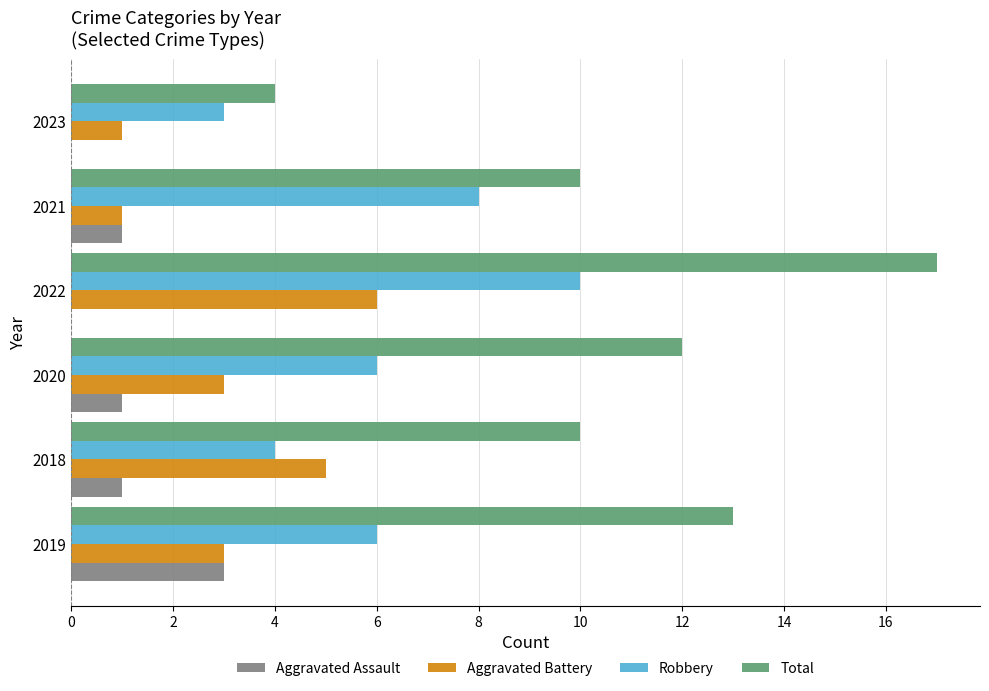

What is the maximum value for Aggravated Assault?

3